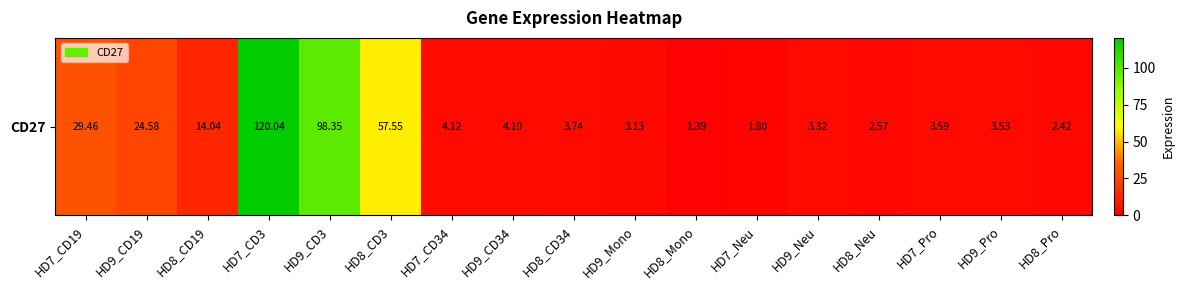

What is the smallest value displayed?

1.4